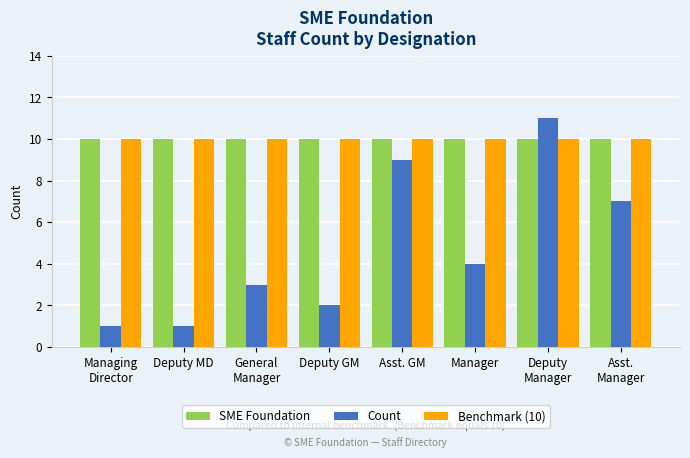

Reading left to right, transcribe all the data shown in this chart.

SME Foundation: 10	10	10	10	10	10	10	10
Count: 1	1	3	2	9	4	11	7
Benchmark (10): 10	10	10	10	10	10	10	10